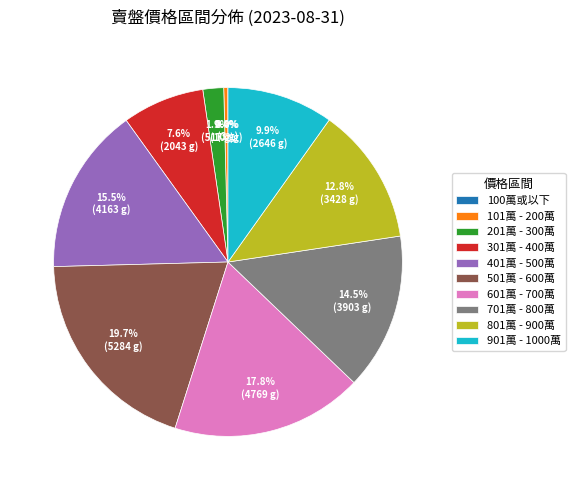

Does 201萬 - 300萬 represent more than half of the total?

No